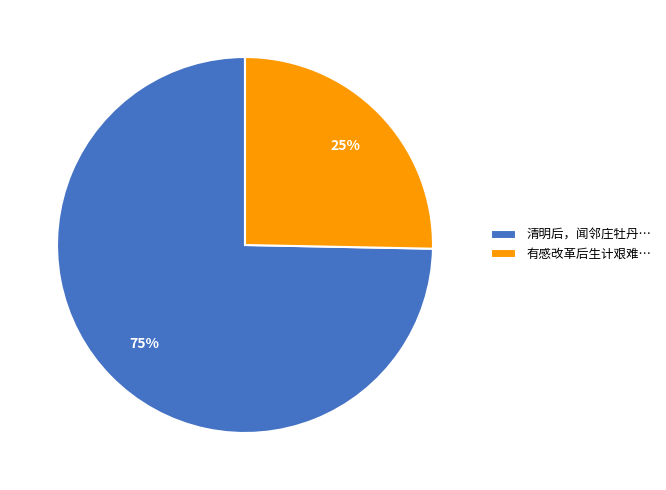

How many slices are in this pie chart?

2